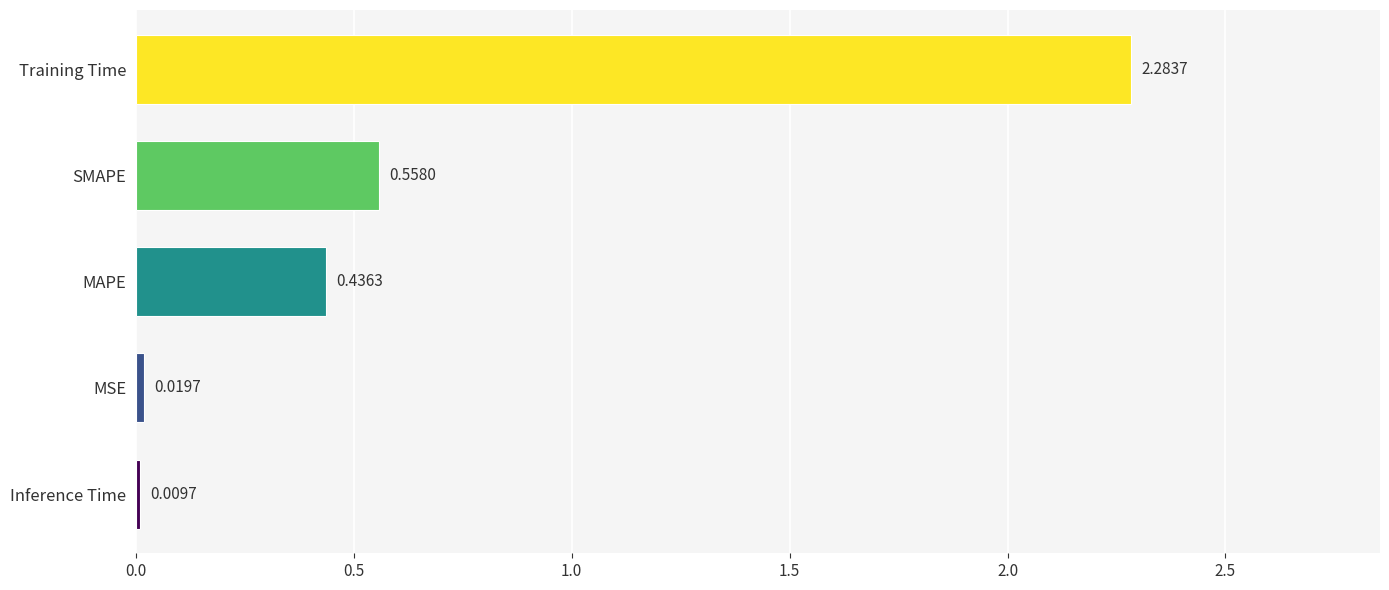

Rank the categories by value from lowest to highest.

Inference Time, MSE, MAPE, SMAPE, Training Time